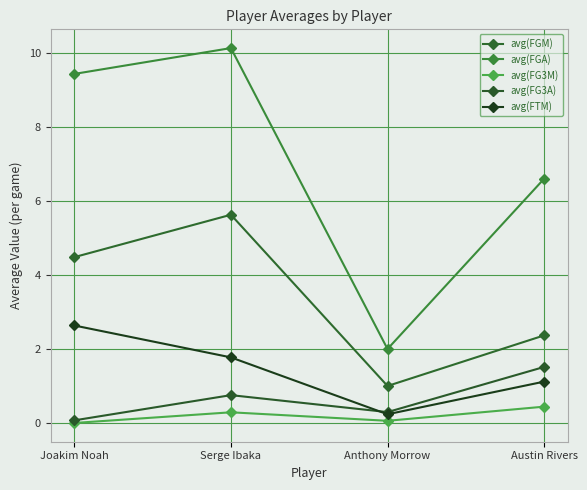

List the labels in order of avg(FGA) value, largest first.

Serge Ibaka, Joakim Noah, Austin Rivers, Anthony Morrow